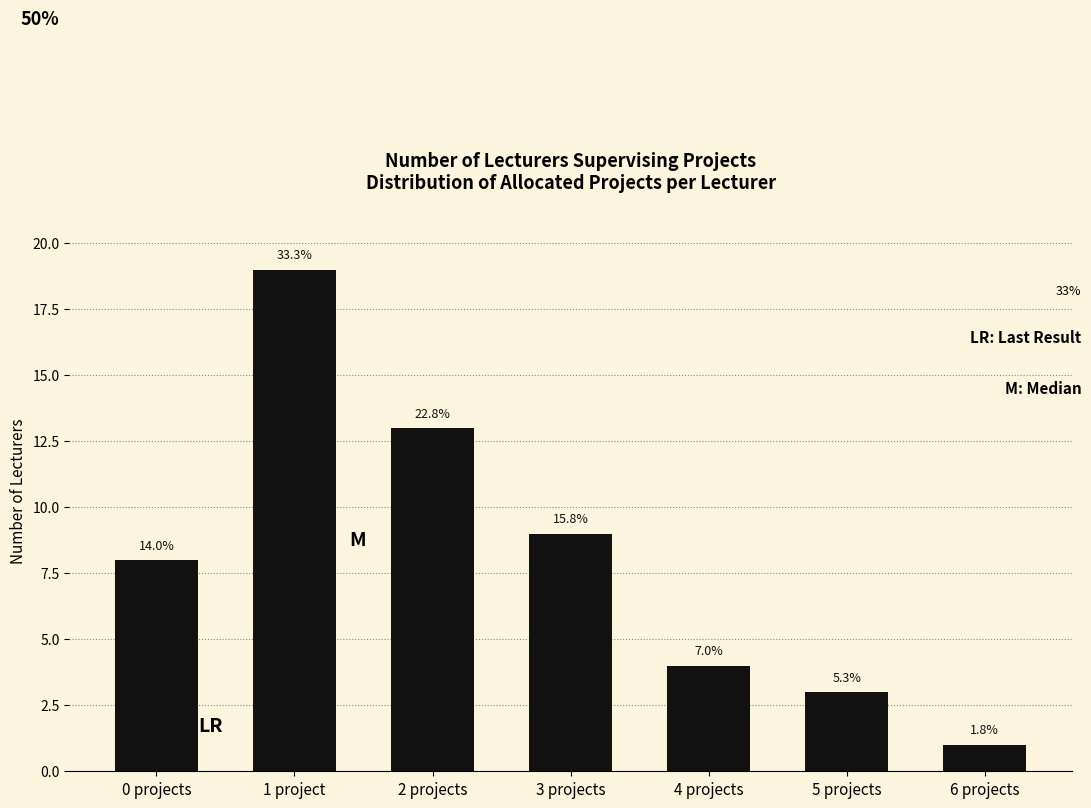

How many bars are there in total?

7